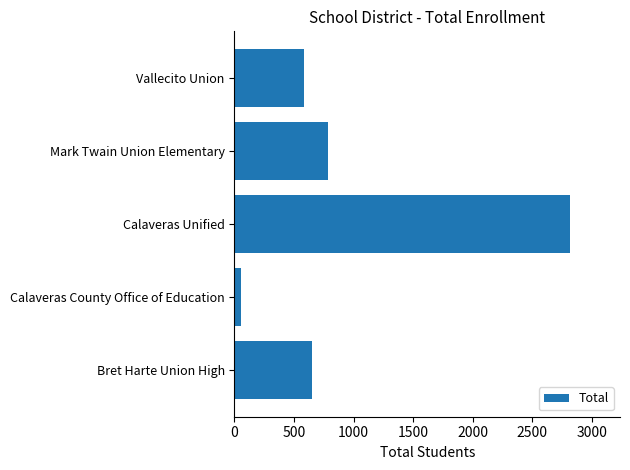

What is the average value?

978